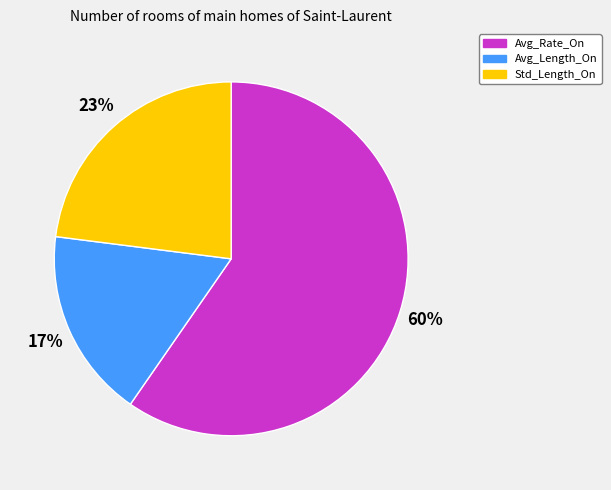

Is it true that Avg_Length_On is 17% of the pie?

True